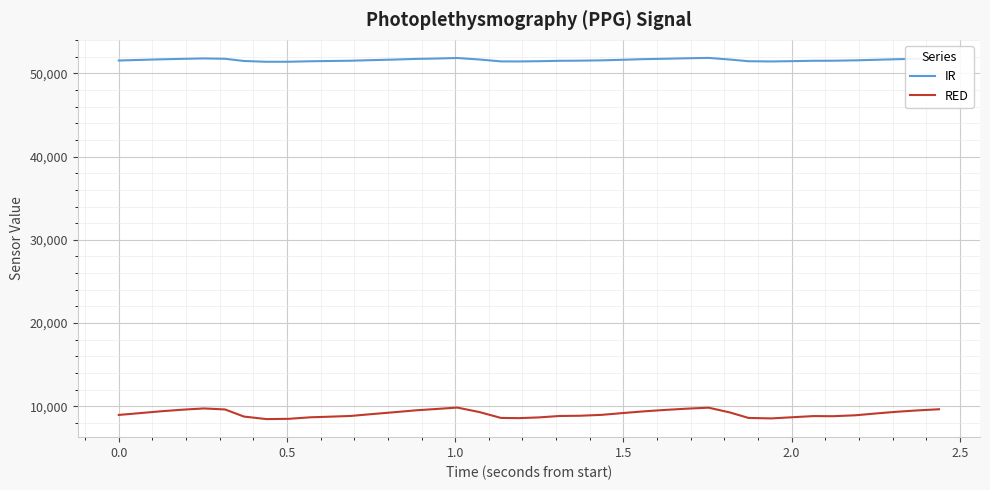

How many distinct data groups are displayed?

2